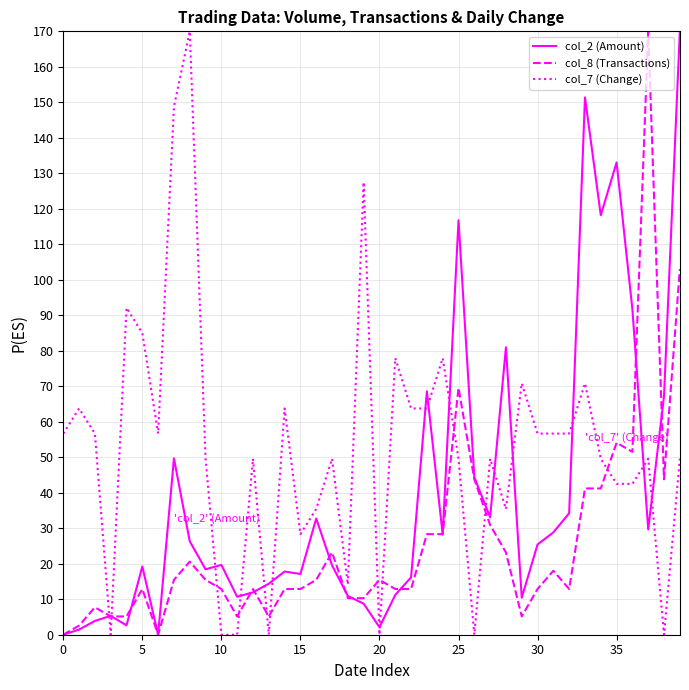

List the series in order of their overall mean, highest first.

col_7 (Change), col_2 (Amount), col_8 (Transactions)